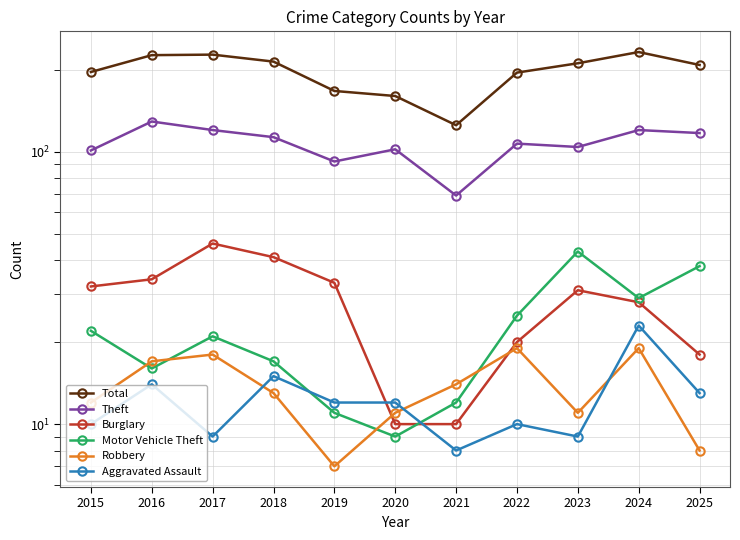

True or false: Theft has a value of 104 at 2023.

True